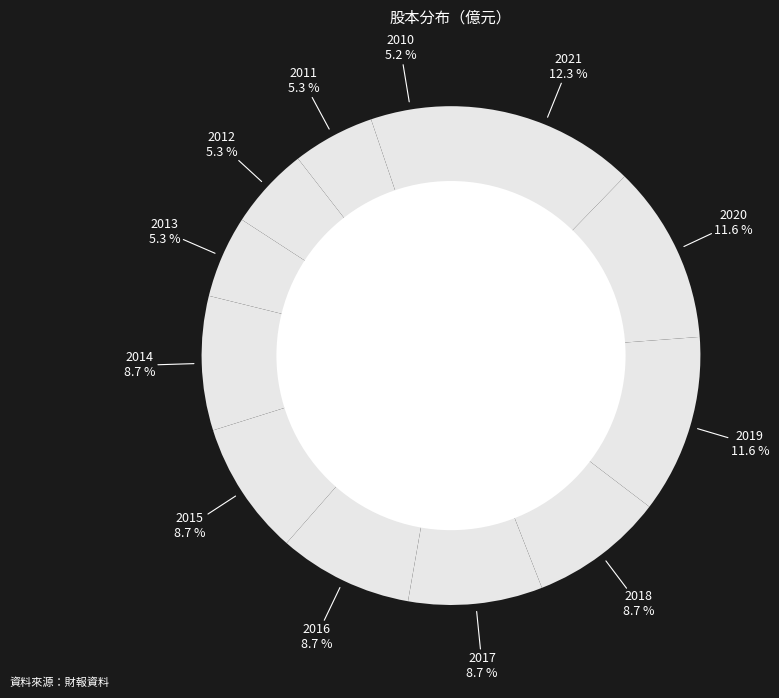

What is the largest slice in the pie chart?

2021